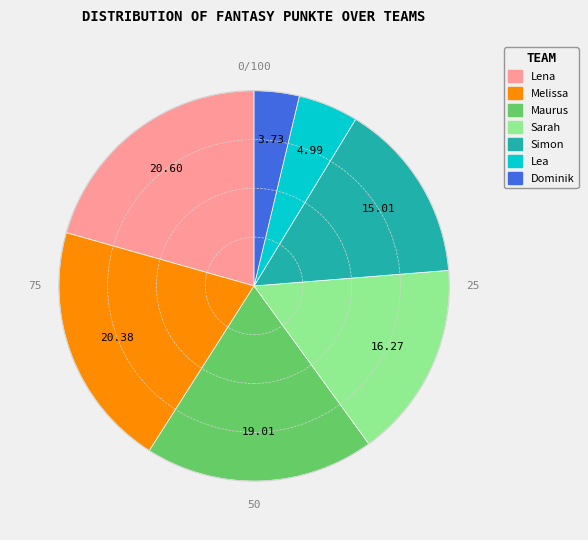

What is the smallest slice in the pie chart?

Dominik